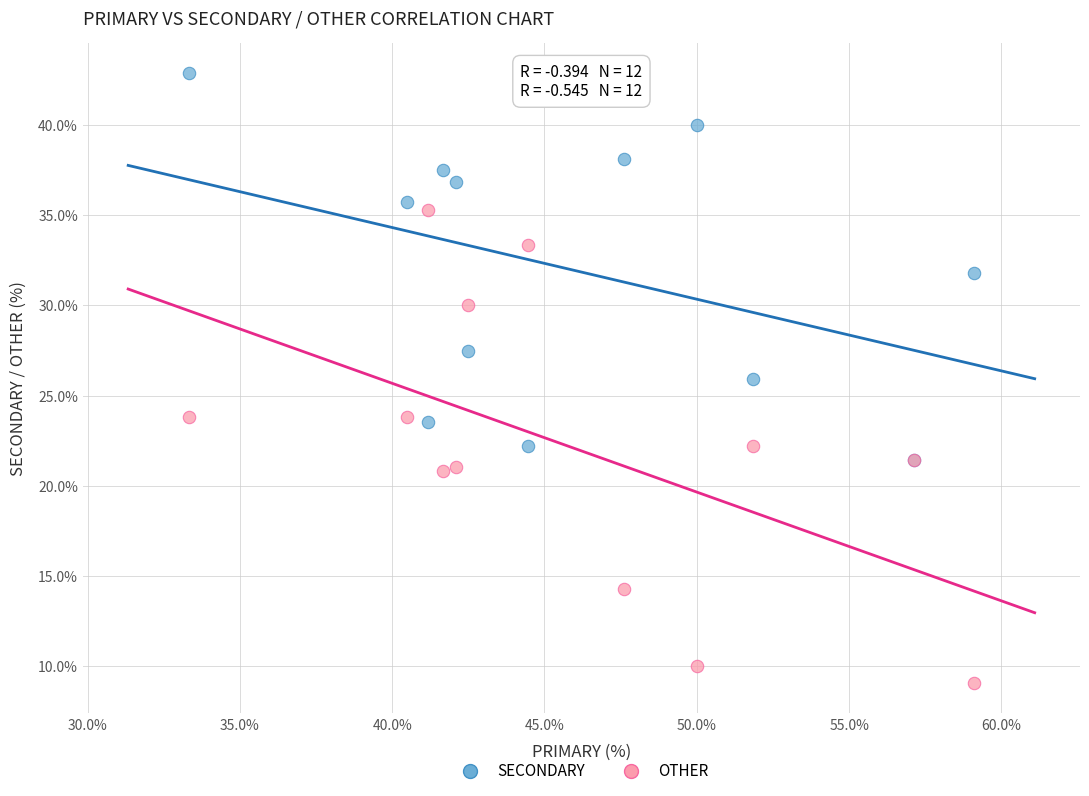

Which series reaches the minimum Y coordinate?

OTHER